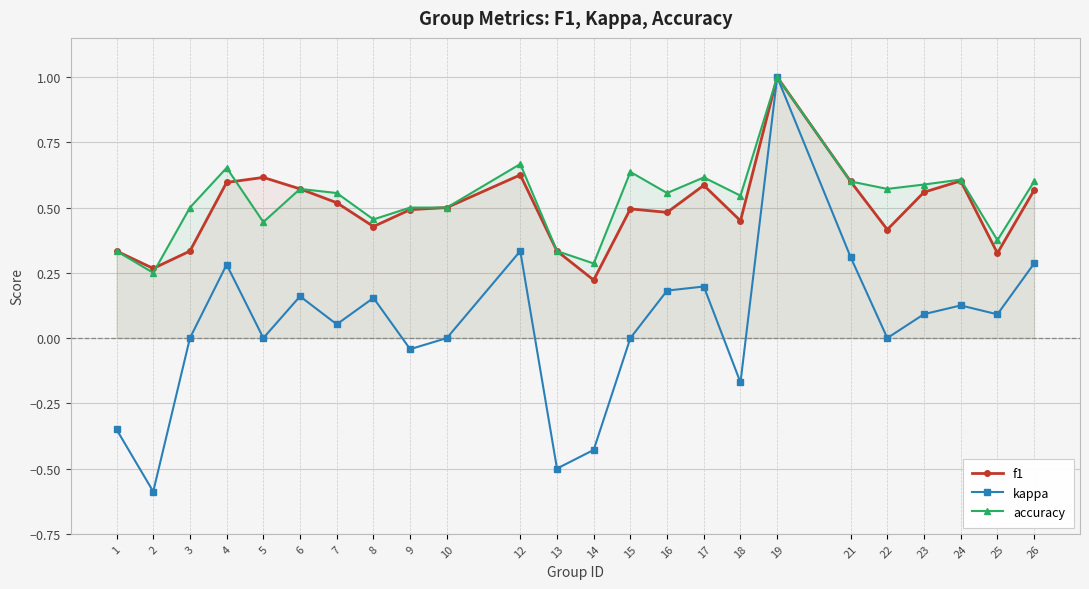

The value of accuracy at 19 is 1.0. True or false?

True